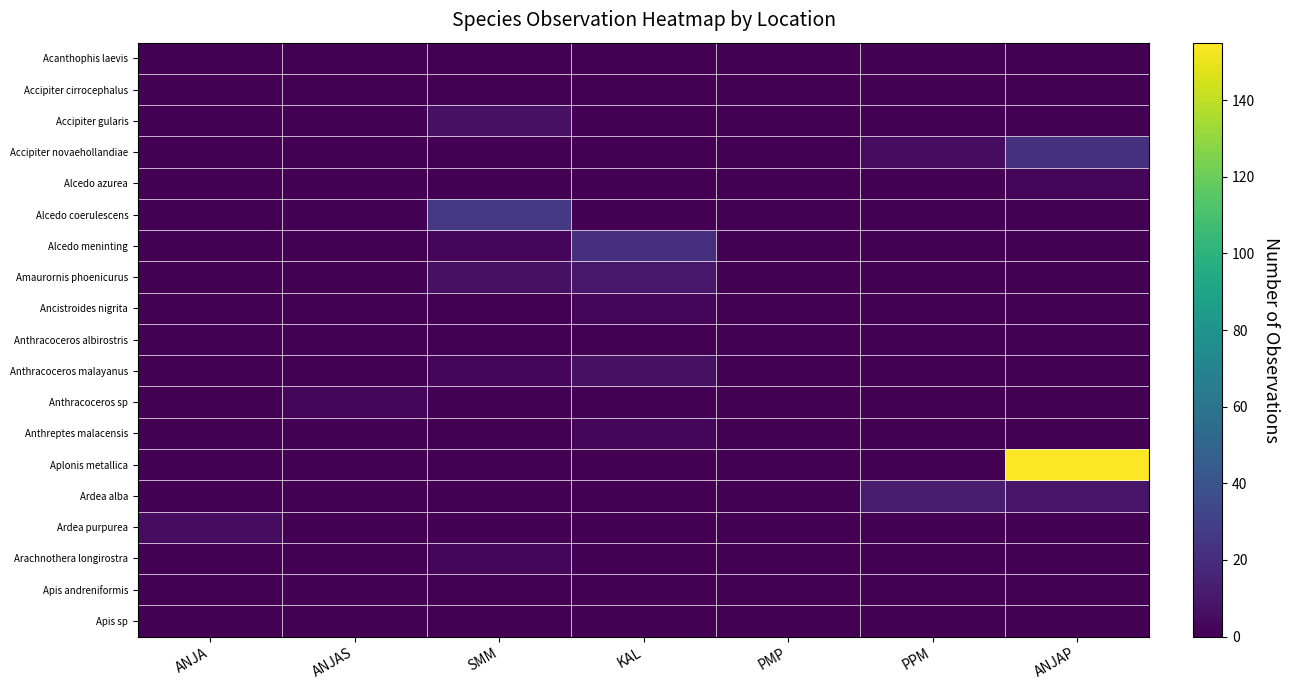

Between ANJA and ANJAP, which series saw the biggest shift?

Aplonis metallica